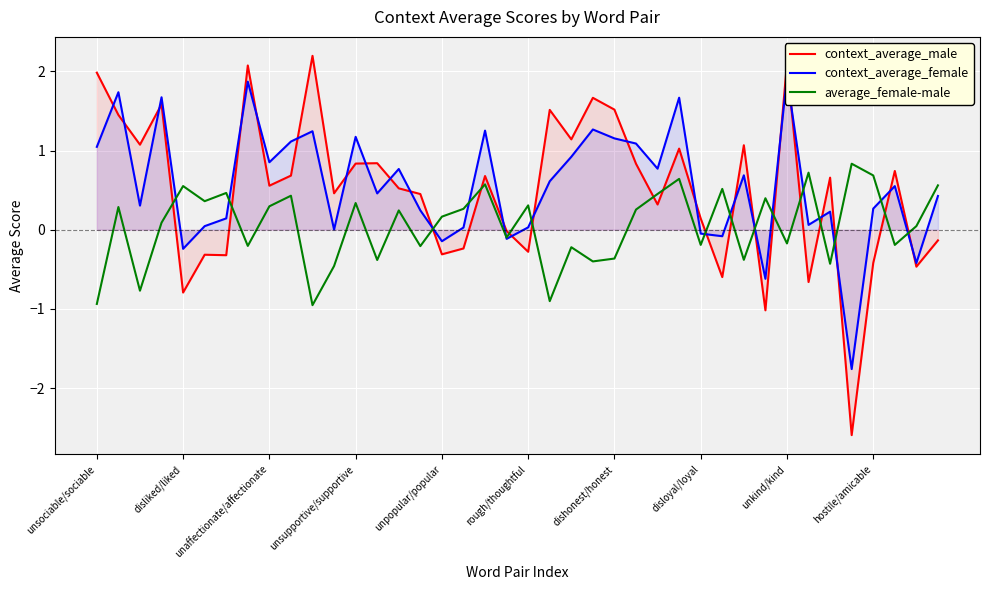

Is the value of average_female-male at 33 greater than the value of context_average_female at 35?

Yes